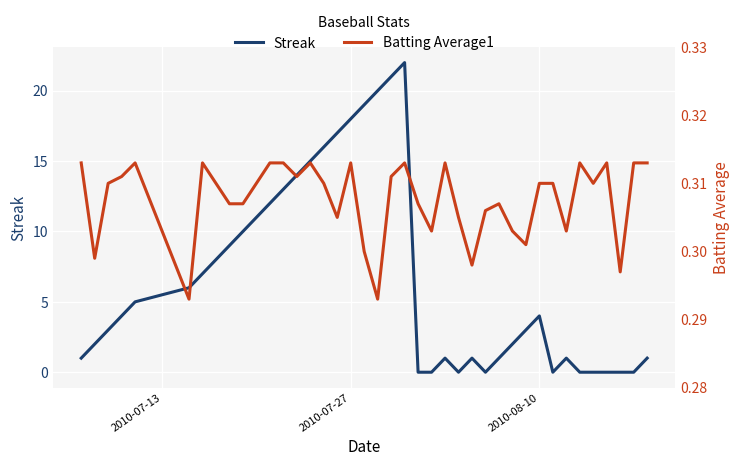

What is the sum of all Streak values?

267